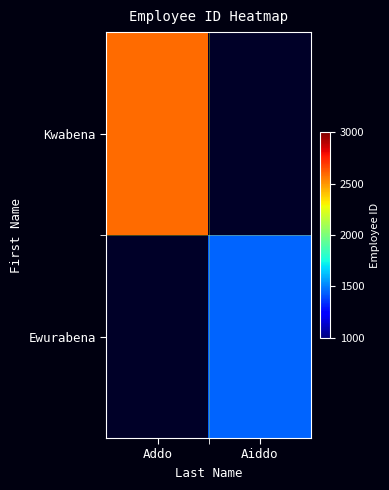

Which label corresponds to the largest value in the chart?

Addo